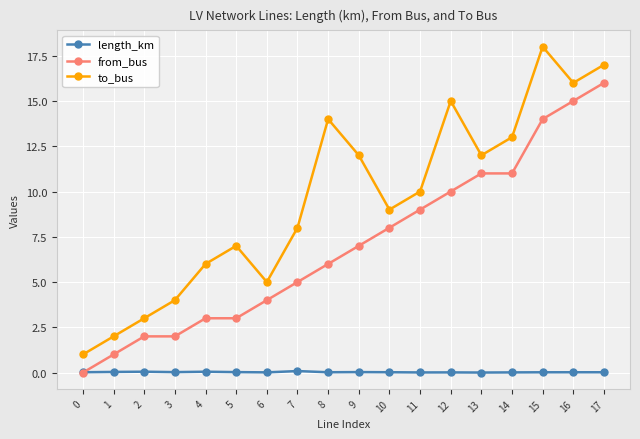

Is it true that to_bus equals 4.1 at 8?

False